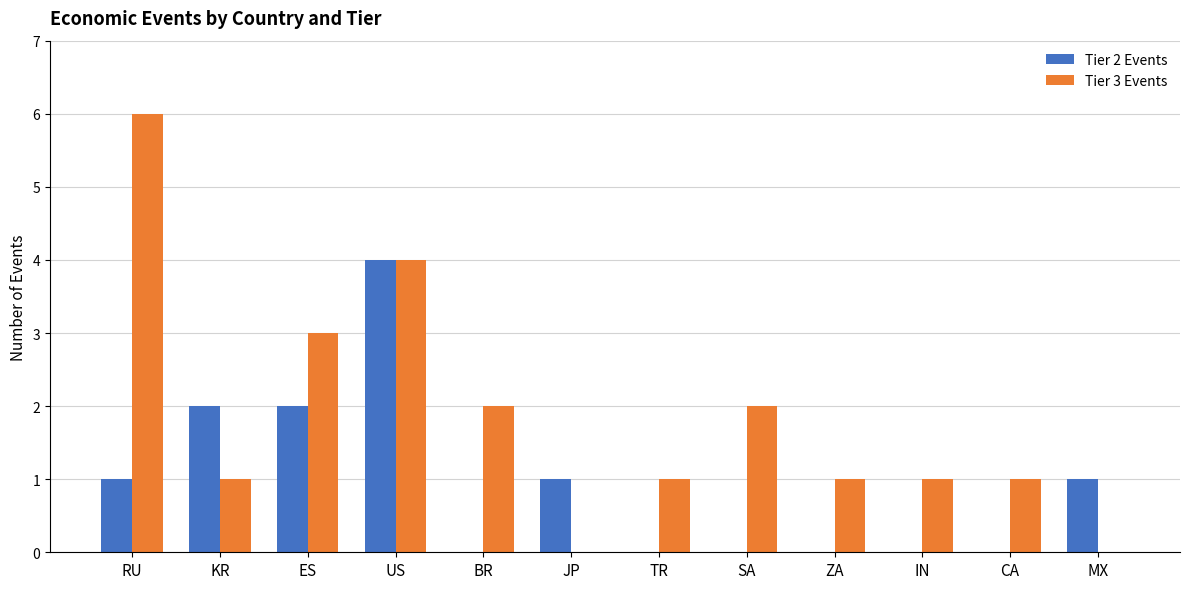

Reading right to left, extract all data points from this chart.

Tier 2 Events: 1	0	0	0	0	0	1	0	4	2	2	1
Tier 3 Events: 0	1	1	1	2	1	0	2	4	3	1	6